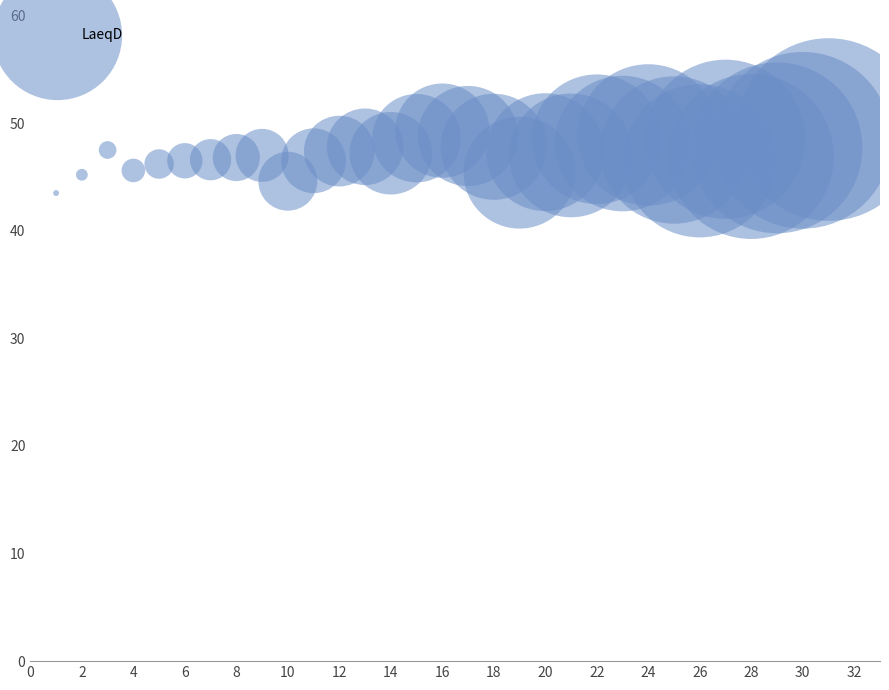

What is the range of Y values (max minus min)?

5.9